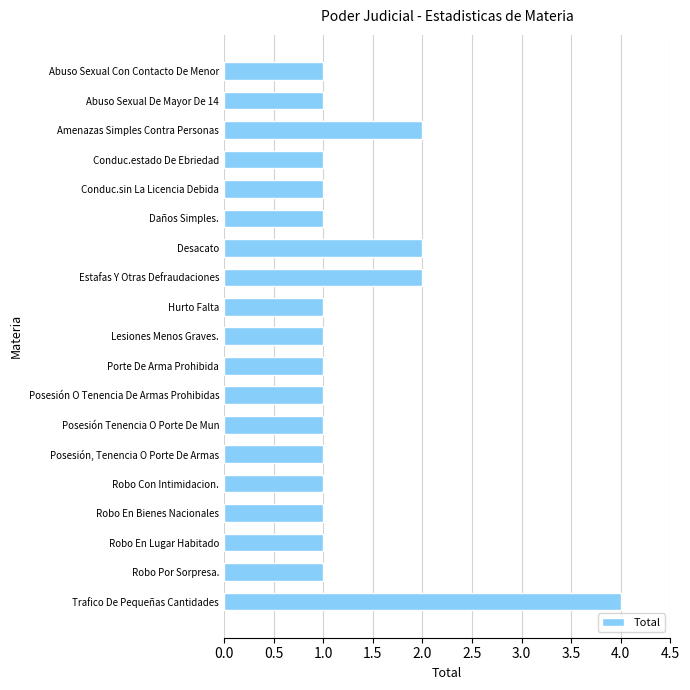

Count the values in the range 1 to 2.

18